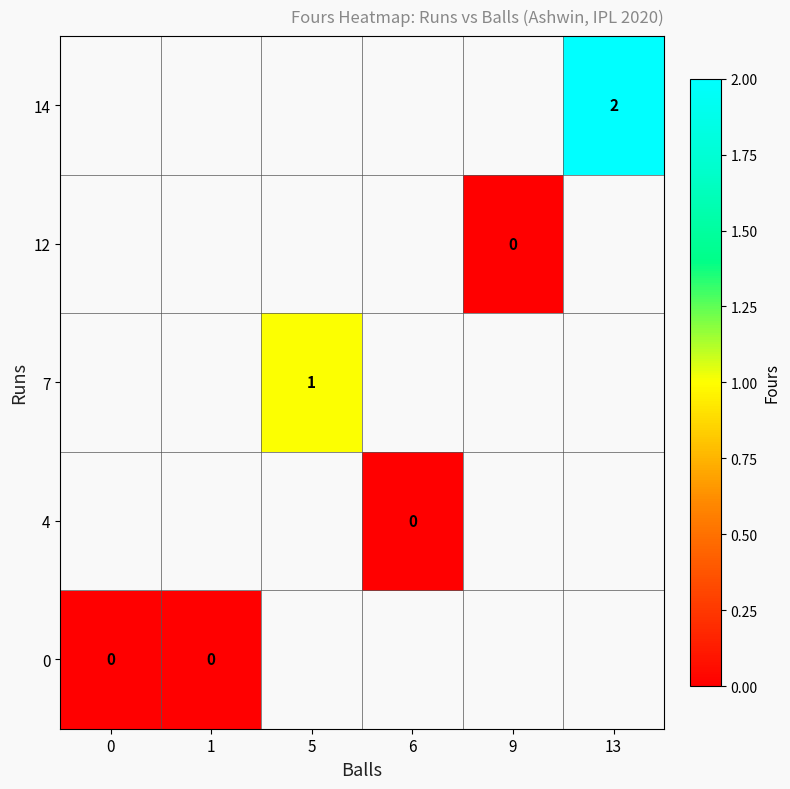

The 7 series shows 2 at 5. True or false?

False